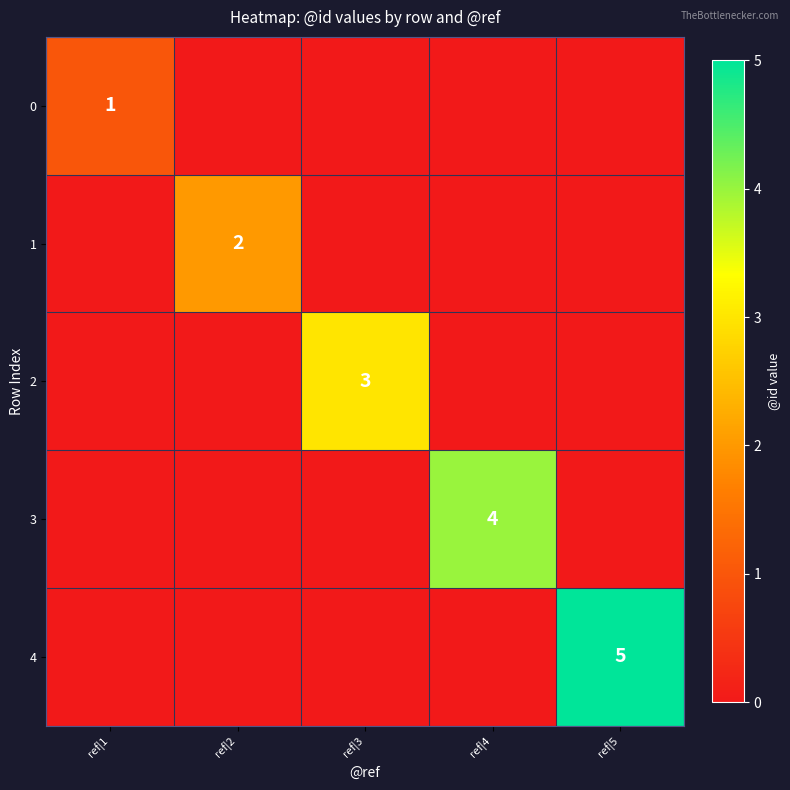

List the series in order of their overall mean, highest first.

4, 3, 2, 1, 0